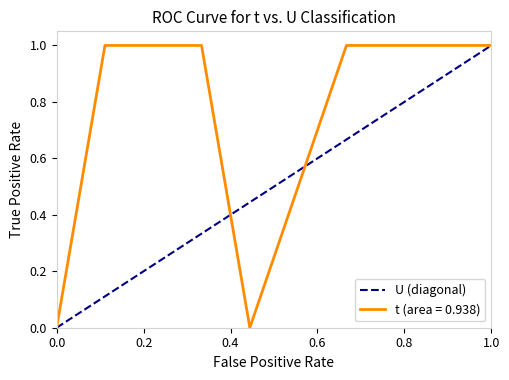

True or false: t (area = 0.938) has a value of 0.0 at 0.0.

True